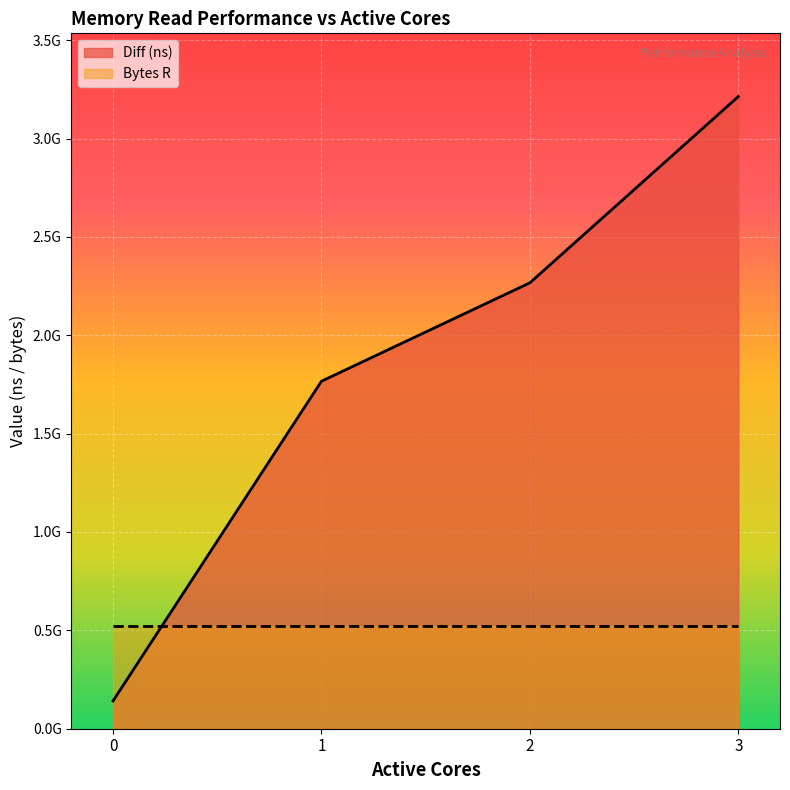

What value does the data have at 3?

3213394803